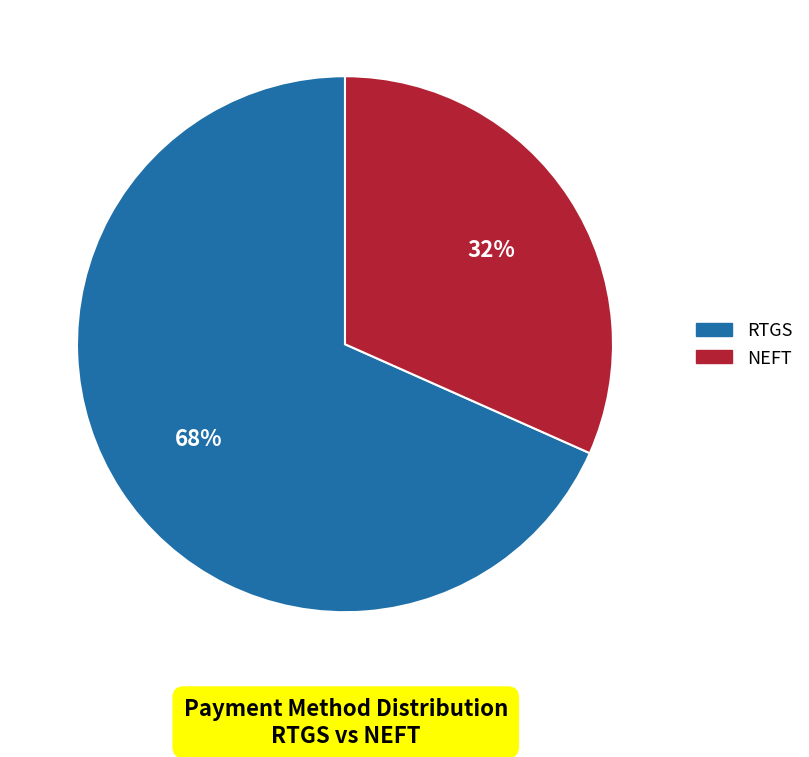

Which has a higher value, NEFT or RTGS?

RTGS